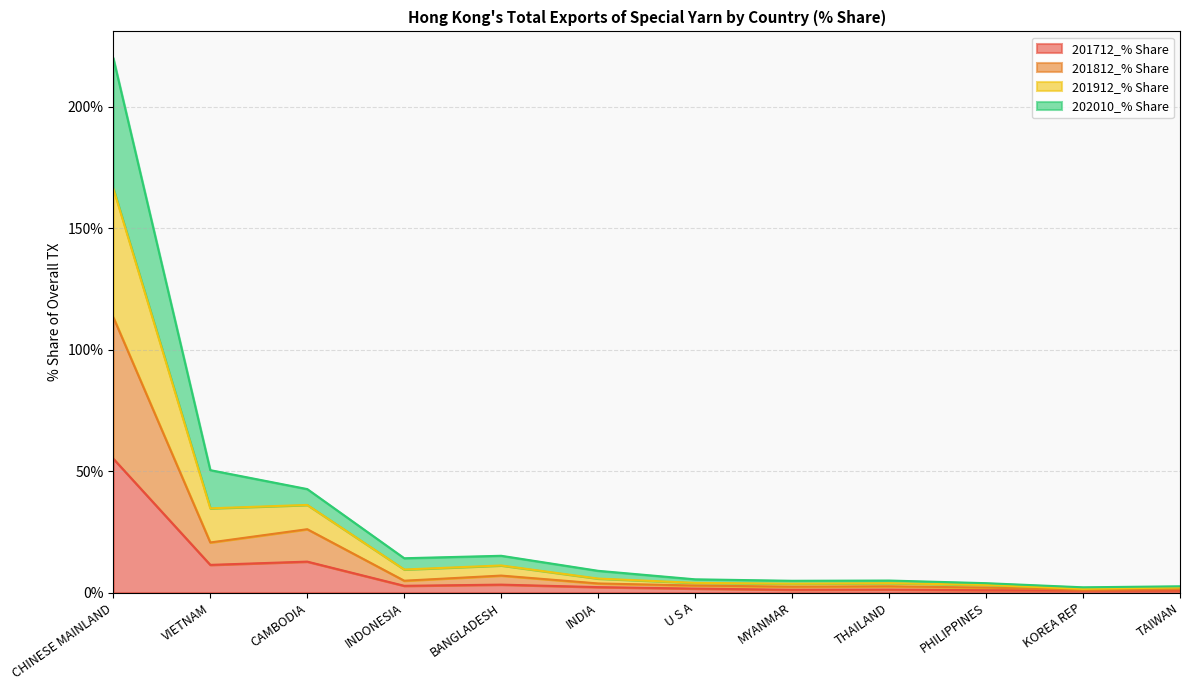

Which category has the highest value in the 201712_% Share series?

CHINESE MAINLAND